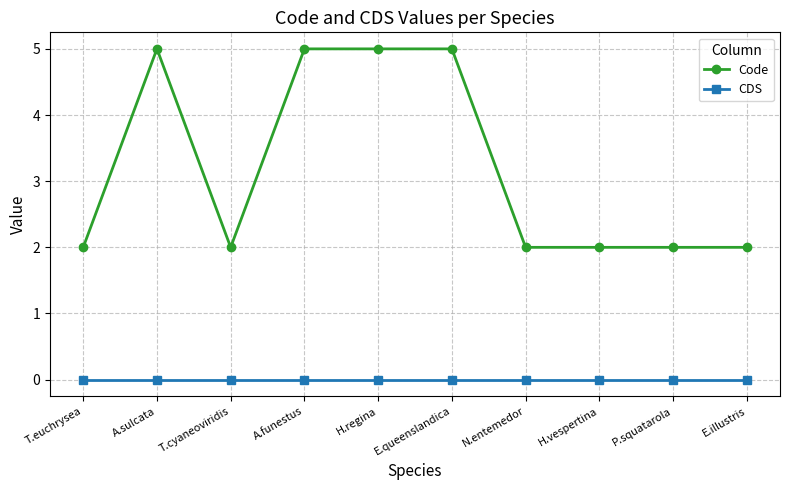

Rank the series by their average value, from lowest to highest.

CDS, Code